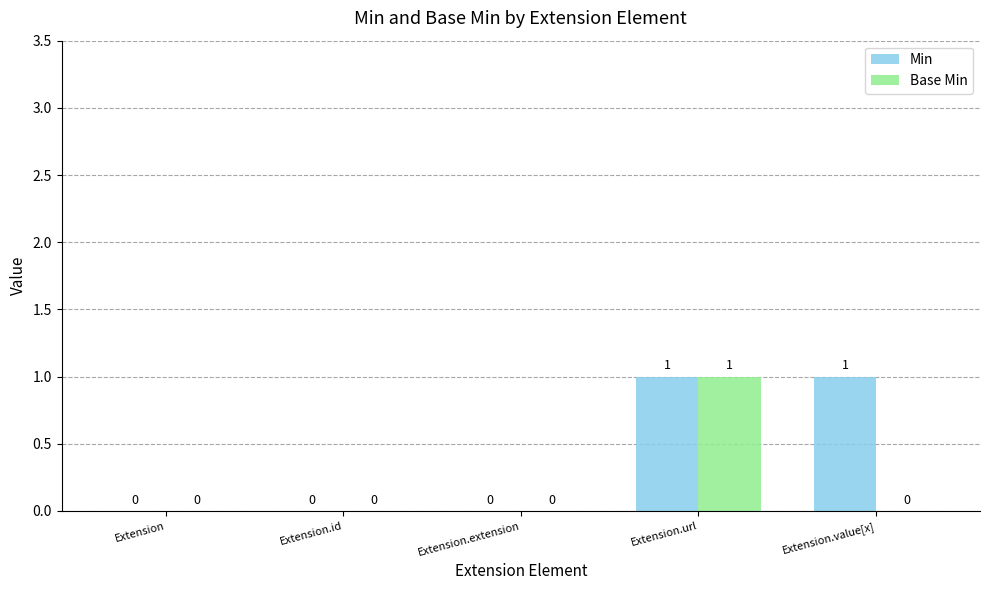

At which category is the sum across all series the highest?

Extension.url